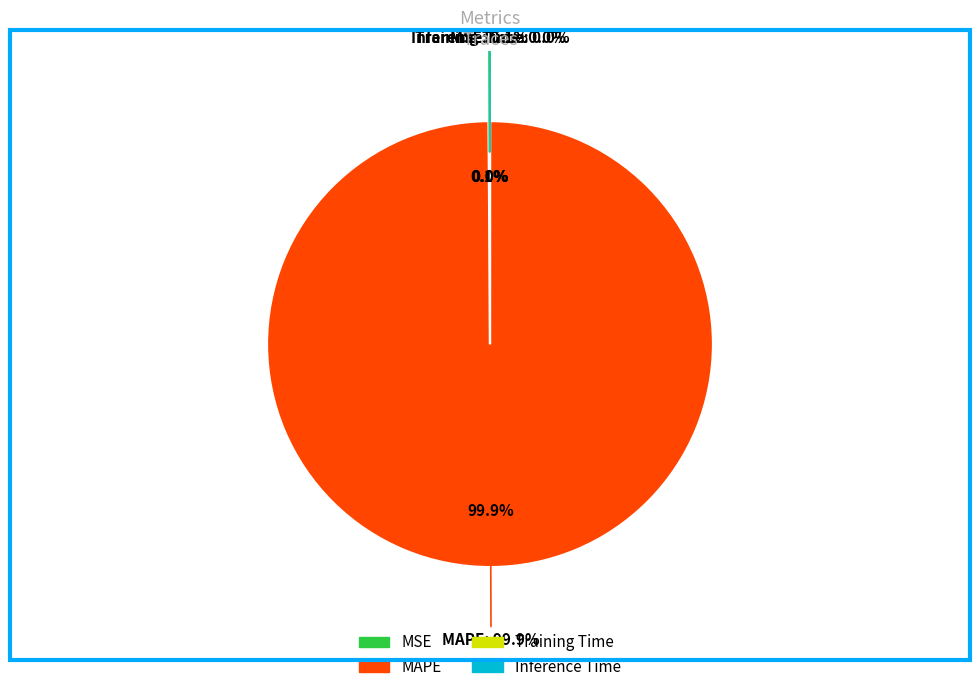

Is it true that Training Time is 0% of the pie?

True